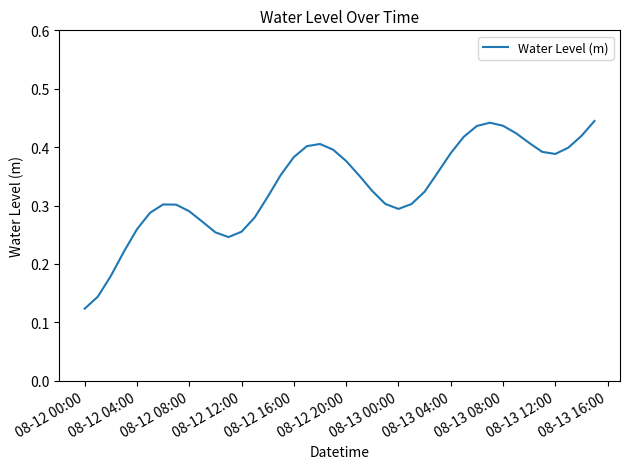

What is the sum of all values?

13.3